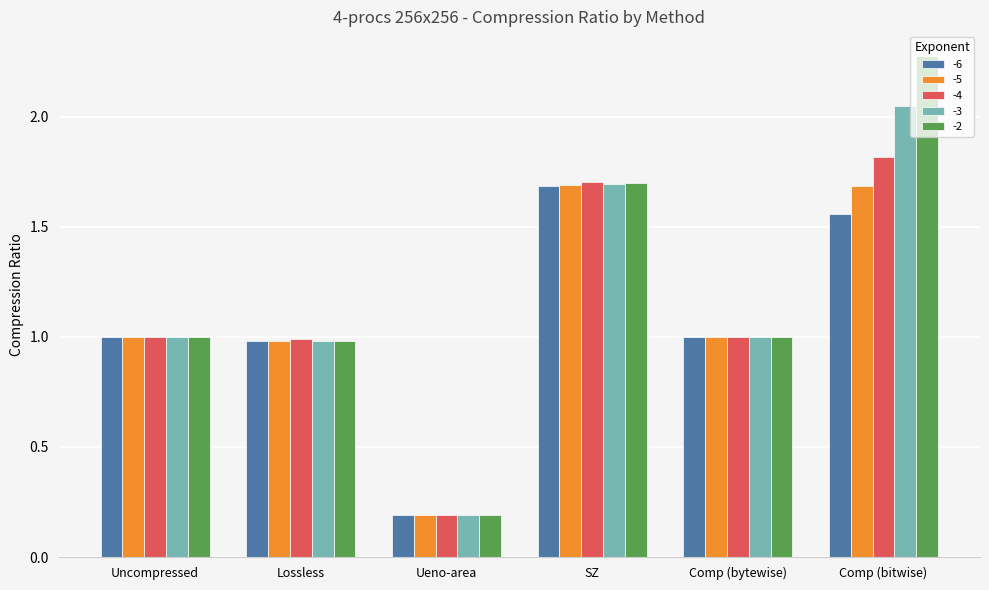

What is the sum of the -2 values at Uncompressed and Comp (bitwise)?

3.3